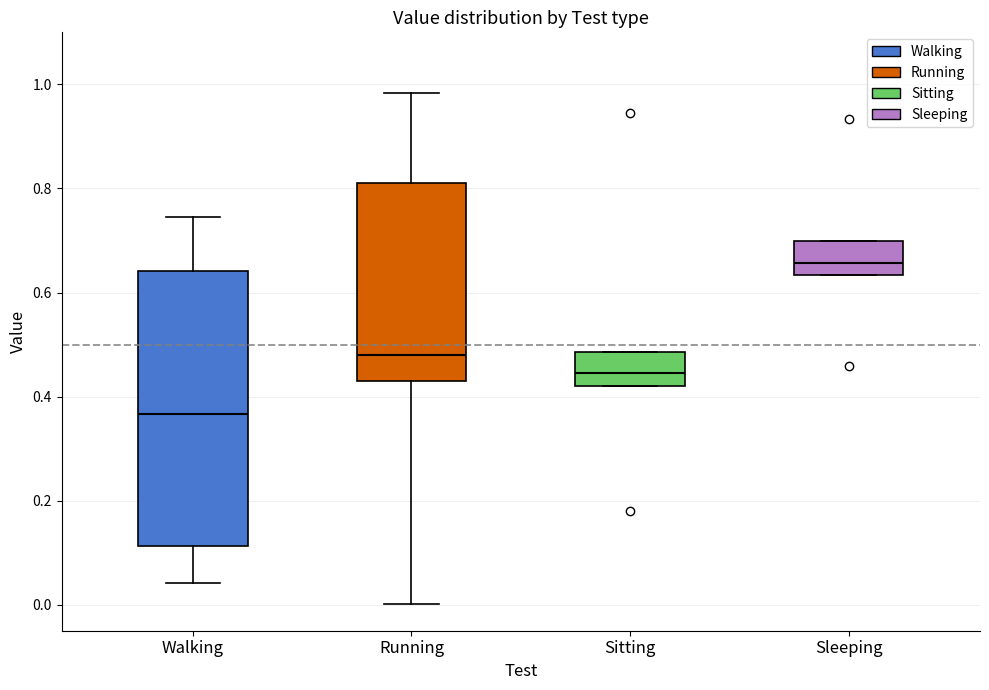

Reading left to right, transcribe this box plot: for each box, give where its median line is, the range the box spans, and where its two whiskers end, as read against the y-axis. The values are not printed on the chart, so give them approximately, as read against the axis.

Walking: median 0.36, box 0.12 to 0.64, whiskers 0.04 to 0.74
Running: median 0.48, box 0.44 to 0.82, whiskers 0.00 to 0.98
Sitting: median 0.44, box 0.42 to 0.48, whiskers 0.42 to 0.48
Sleeping: median 0.66, box 0.64 to 0.70, whiskers 0.64 to 0.70